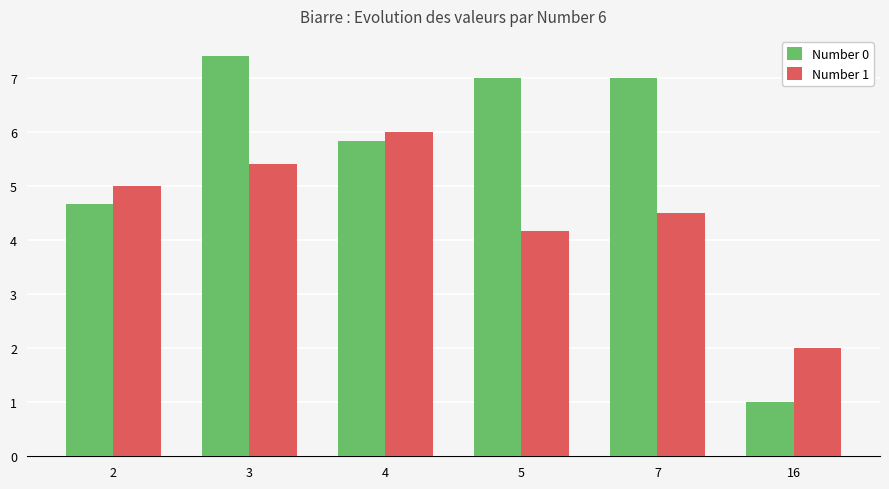

How many categories are shown in the chart?

6